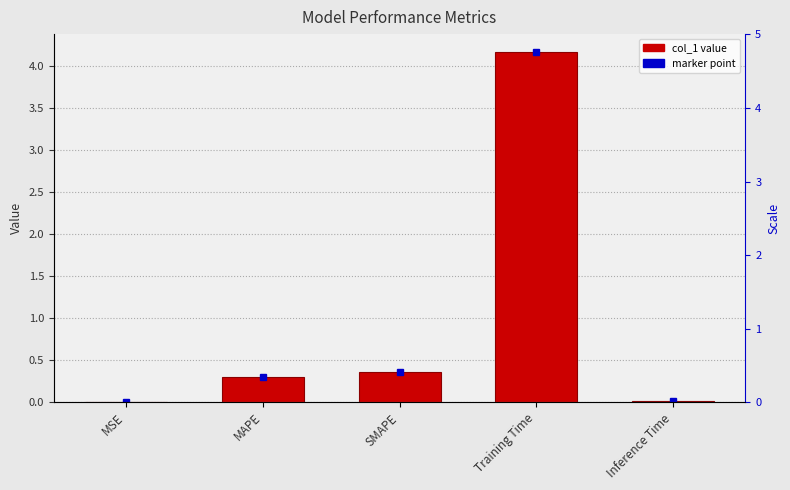

What is the difference between the second highest and second lowest values?

0.3